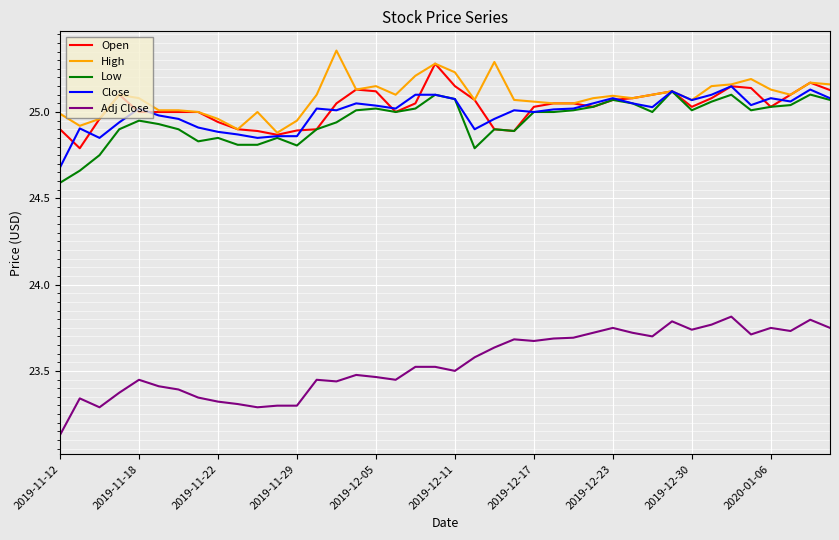

What are all the series names shown in the legend?

Open, High, Low, Close, Adj Close